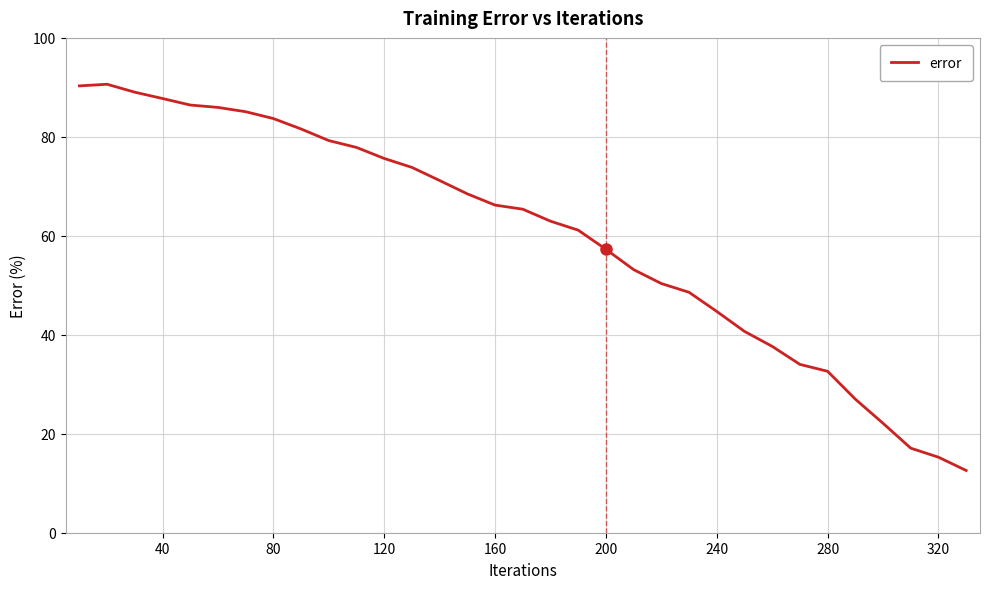

What is the minimum value shown in the chart?

12.6